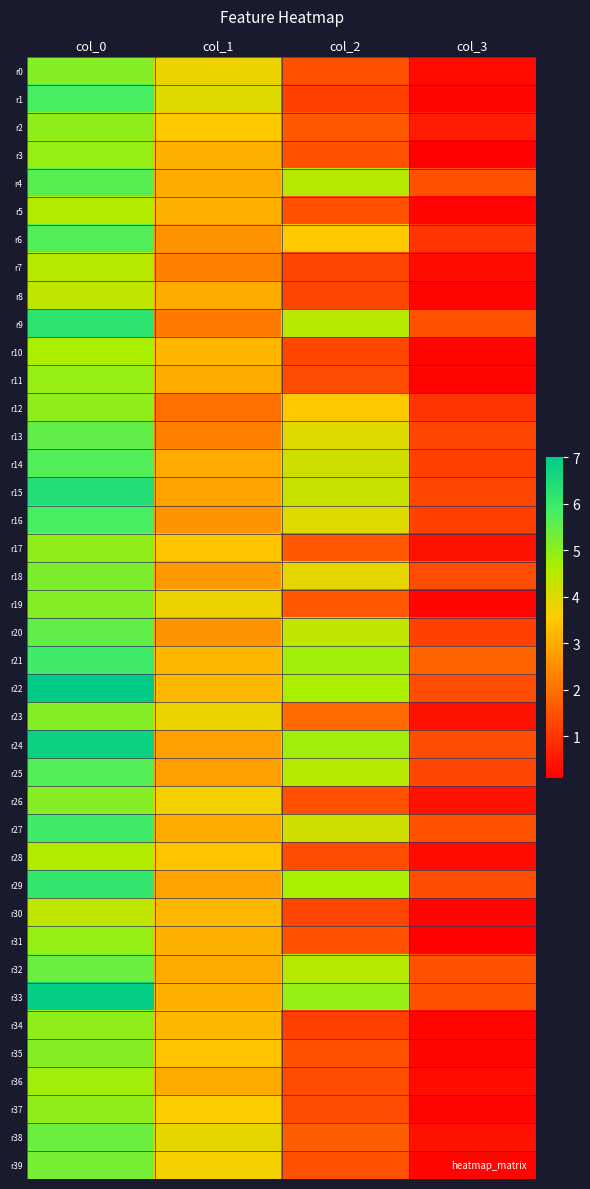

Reading left to right, extract all data points from this chart.

r0: col_0=5.1	col_1=3.8	col_2=1.5	col_3=0.3
r1: col_0=5.8	col_1=4.0	col_2=1.2	col_3=0.2
r2: col_0=5.0	col_1=3.5	col_2=1.6	col_3=0.6
r3: col_0=4.9	col_1=3.1	col_2=1.5	col_3=0.1
r4: col_0=5.6	col_1=3.0	col_2=4.5	col_3=1.5
r5: col_0=4.6	col_1=3.1	col_2=1.5	col_3=0.2
r6: col_0=5.7	col_1=2.6	col_2=3.5	col_3=1.0
r7: col_0=4.5	col_1=2.3	col_2=1.3	col_3=0.3
r8: col_0=4.4	col_1=3.0	col_2=1.3	col_3=0.2
r9: col_0=6.2	col_1=2.2	col_2=4.5	col_3=1.5
r10: col_0=4.7	col_1=3.2	col_2=1.3	col_3=0.2
r11: col_0=4.9	col_1=3.0	col_2=1.4	col_3=0.2
r12: col_0=5.0	col_1=2.0	col_2=3.5	col_3=1.0
r13: col_0=5.5	col_1=2.3	col_2=4.0	col_3=1.3
r14: col_0=5.7	col_1=3.0	col_2=4.2	col_3=1.2
r15: col_0=6.4	col_1=2.9	col_2=4.3	col_3=1.3
r16: col_0=5.8	col_1=2.6	col_2=4.0	col_3=1.2
r17: col_0=5.0	col_1=3.4	col_2=1.6	col_3=0.4
r18: col_0=5.2	col_1=2.7	col_2=3.9	col_3=1.4
r19: col_0=5.1	col_1=3.8	col_2=1.6	col_3=0.2
r20: col_0=5.5	col_1=2.6	col_2=4.4	col_3=1.2
r21: col_0=5.9	col_1=3.2	col_2=4.8	col_3=1.8
r22: col_0=7.0	col_1=3.2	col_2=4.7	col_3=1.4
r23: col_0=5.1	col_1=3.8	col_2=1.9	col_3=0.4
r24: col_0=6.8	col_1=2.8	col_2=4.8	col_3=1.4
r25: col_0=5.7	col_1=2.8	col_2=4.5	col_3=1.3
r26: col_0=5.1	col_1=3.7	col_2=1.5	col_3=0.4
r27: col_0=5.9	col_1=3.0	col_2=4.2	col_3=1.5
r28: col_0=4.6	col_1=3.4	col_2=1.4	col_3=0.3
r29: col_0=6.1	col_1=2.9	col_2=4.7	col_3=1.4
r30: col_0=4.4	col_1=3.2	col_2=1.3	col_3=0.2
r31: col_0=4.9	col_1=3.1	col_2=1.5	col_3=0.1
r32: col_0=5.4	col_1=3.0	col_2=4.5	col_3=1.5
r33: col_0=6.9	col_1=3.1	col_2=4.9	col_3=1.5
r34: col_0=5.0	col_1=3.2	col_2=1.2	col_3=0.2
r35: col_0=5.1	col_1=3.4	col_2=1.5	col_3=0.2
r36: col_0=4.8	col_1=3.0	col_2=1.4	col_3=0.3
r37: col_0=5.0	col_1=3.6	col_2=1.4	col_3=0.2
r38: col_0=5.4	col_1=3.9	col_2=1.7	col_3=0.4
r39: col_0=5.3	col_1=3.7	col_2=1.5	col_3=0.2